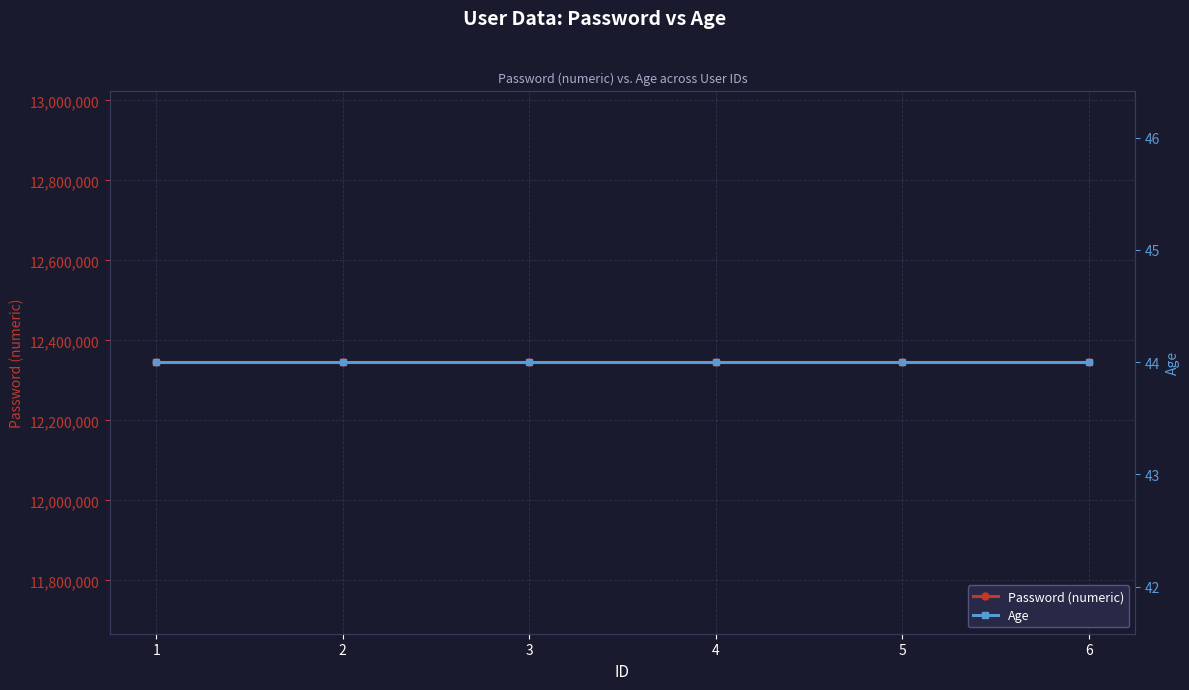

True or false: Age has a value of 10 at 1.

False